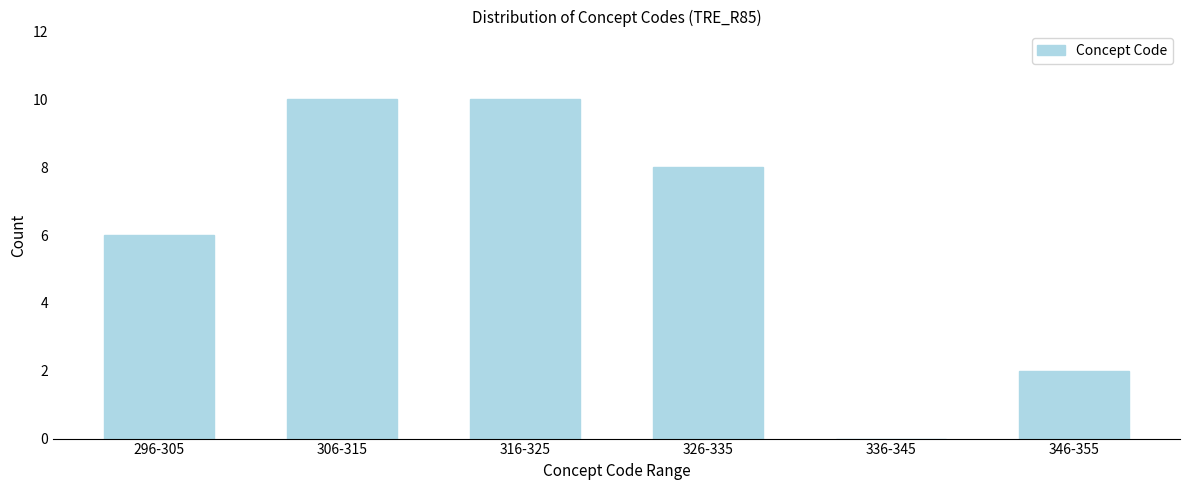

Reading left to right, what are all the values shown in this chart?

296-305=6	306-315=10	316-325=10	326-335=8	336-345=0	346-355=2